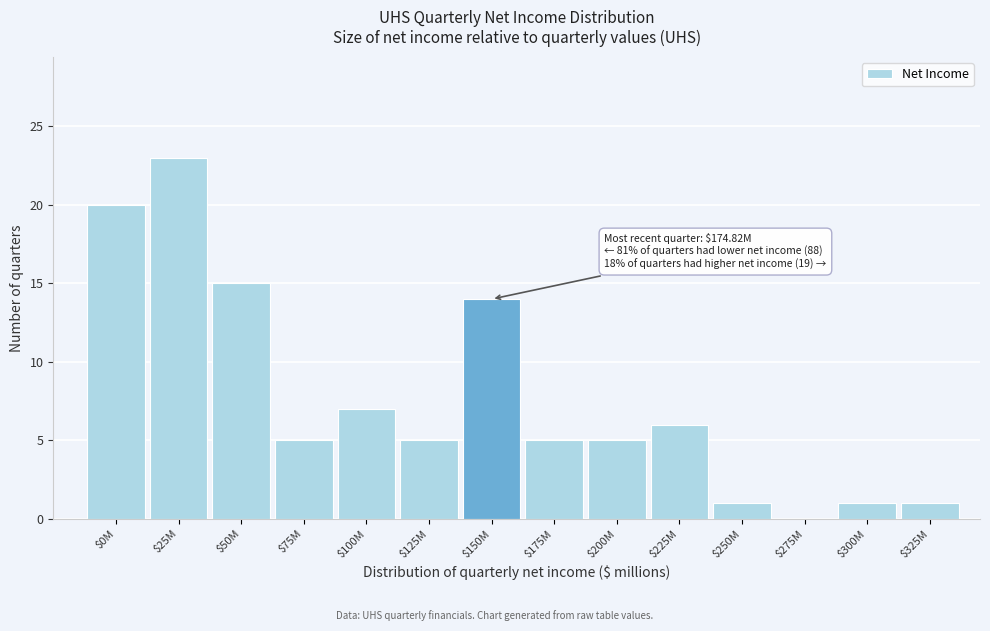

Is it true that the value at $200M is 5?

True